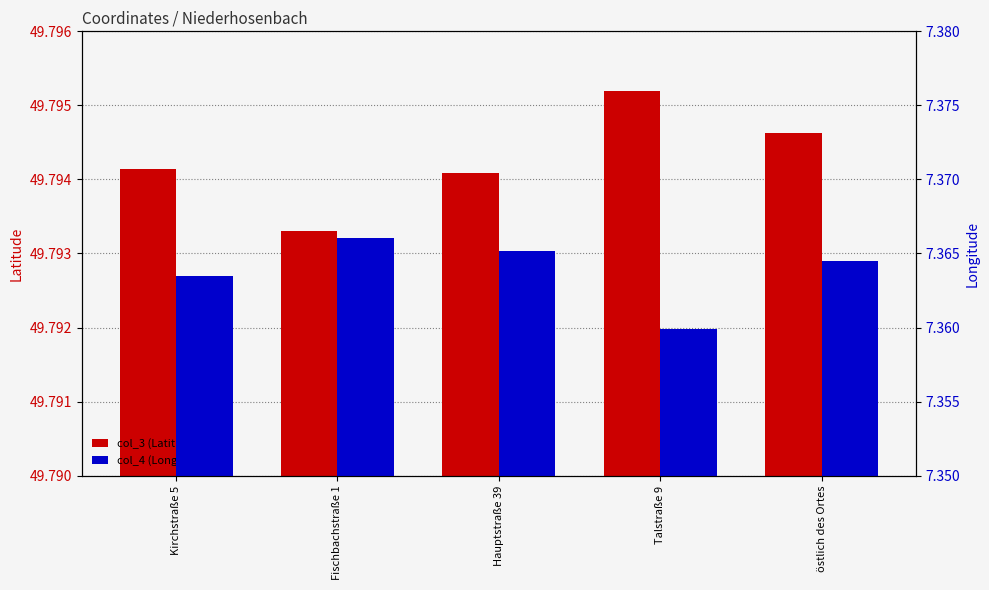

What are all the series names shown in the legend?

col_3 (Latitude), col_4 (Longitude)